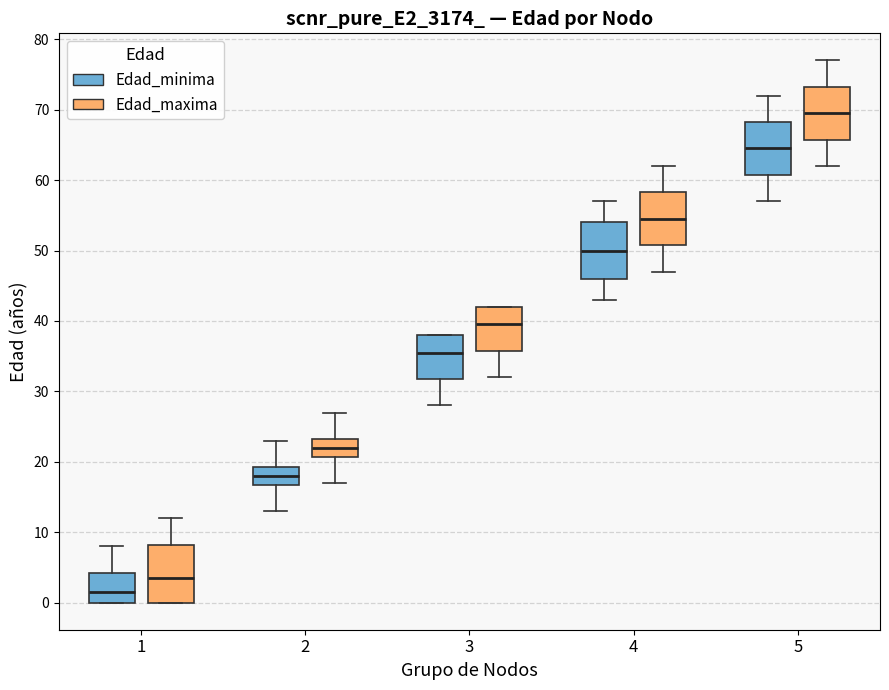

Where does the median line of the box for 5 (Edad_minima) sit on the y-axis? The values are not printed on the chart, so give them approximately, as read against the axis.

65